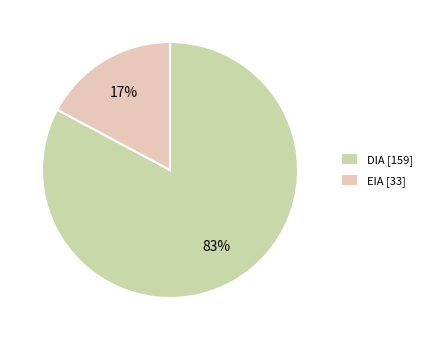

What is the ratio of the value at DIA to the value at EIA?

4.8